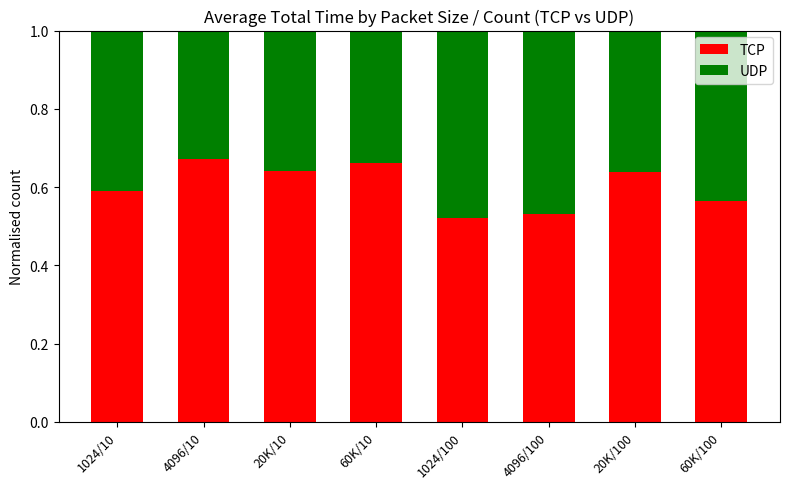

What is the sum of the TCP values at 1024/100 and 20K/100?

1.2